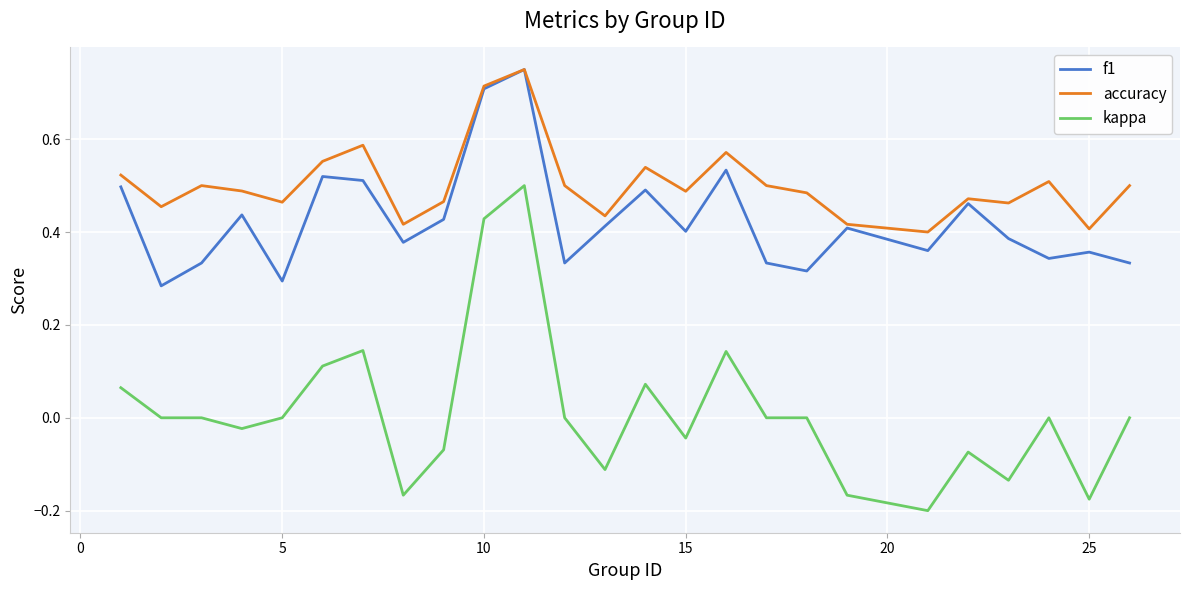

At how many categories does at least one series exceed 0?

25